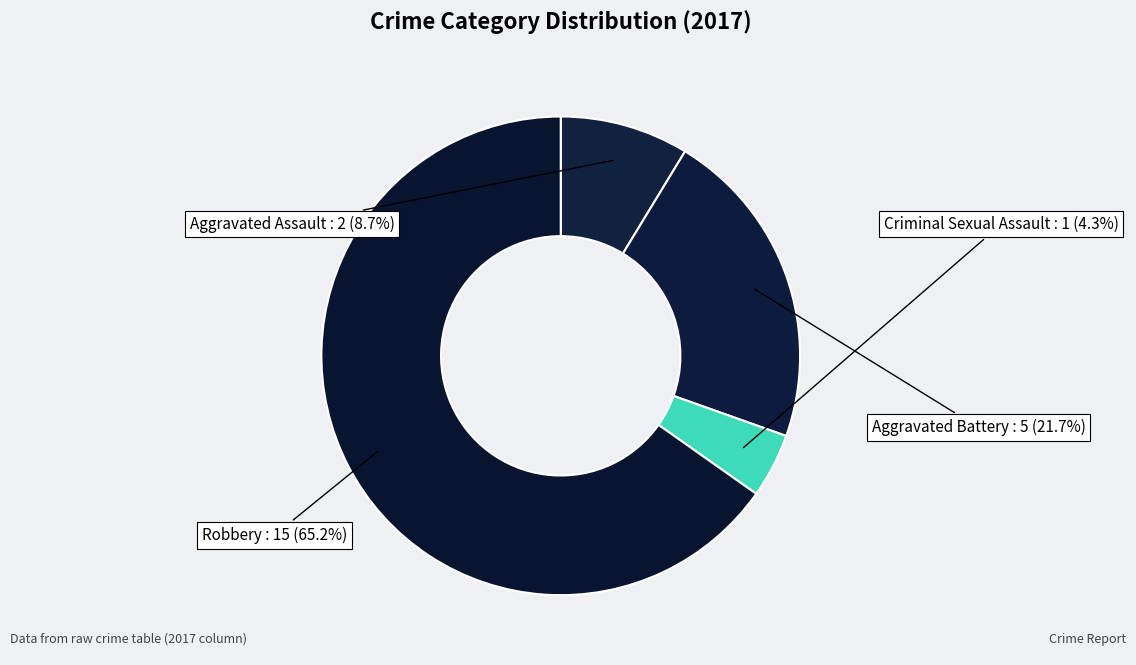

Combined, do Criminal Sexual Assault and Aggravated Battery account for over 50%?

No